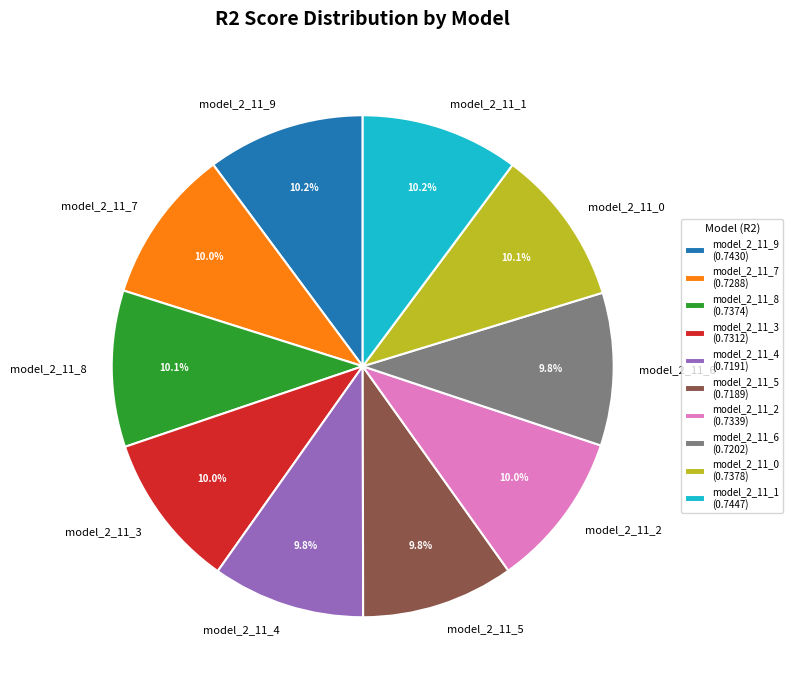

How many slices are in this pie chart?

10